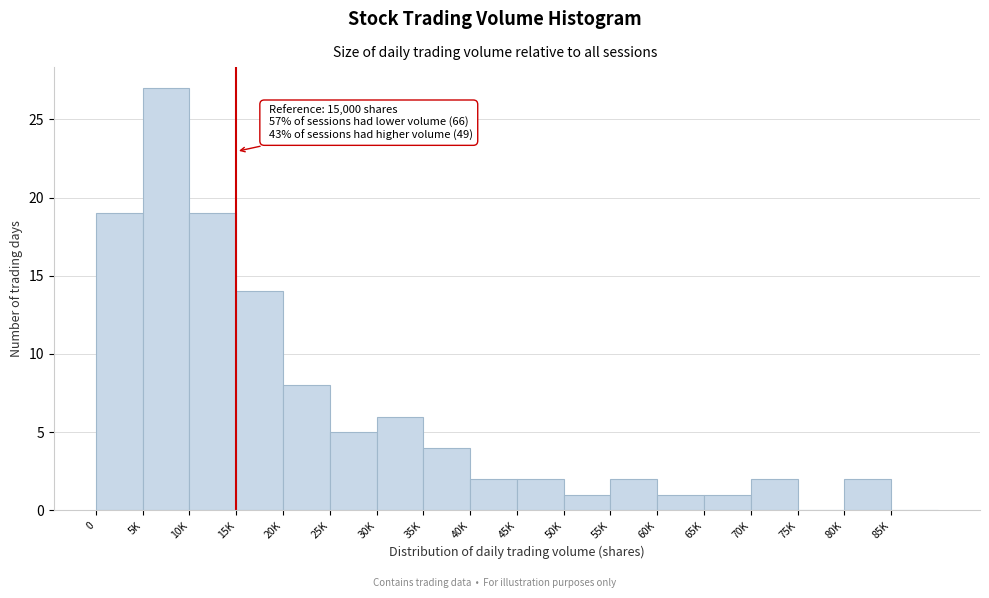

Reading left to right, extract all data points from this chart.

0=19	5K=27	10K=19	15K=14	20K=8	25K=5	30K=6	35K=4	40K=2	45K=2	50K=1	55K=2	60K=1	65K=1	70K=2	75K=0	80K=2	85K=0